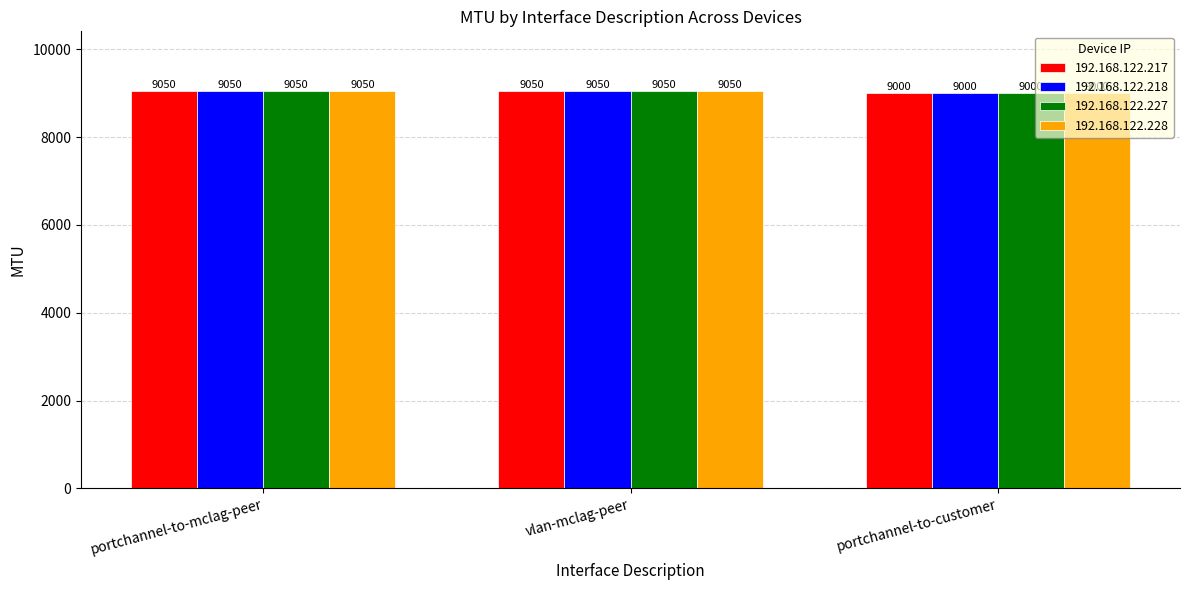

How many distinct data groups are displayed?

4